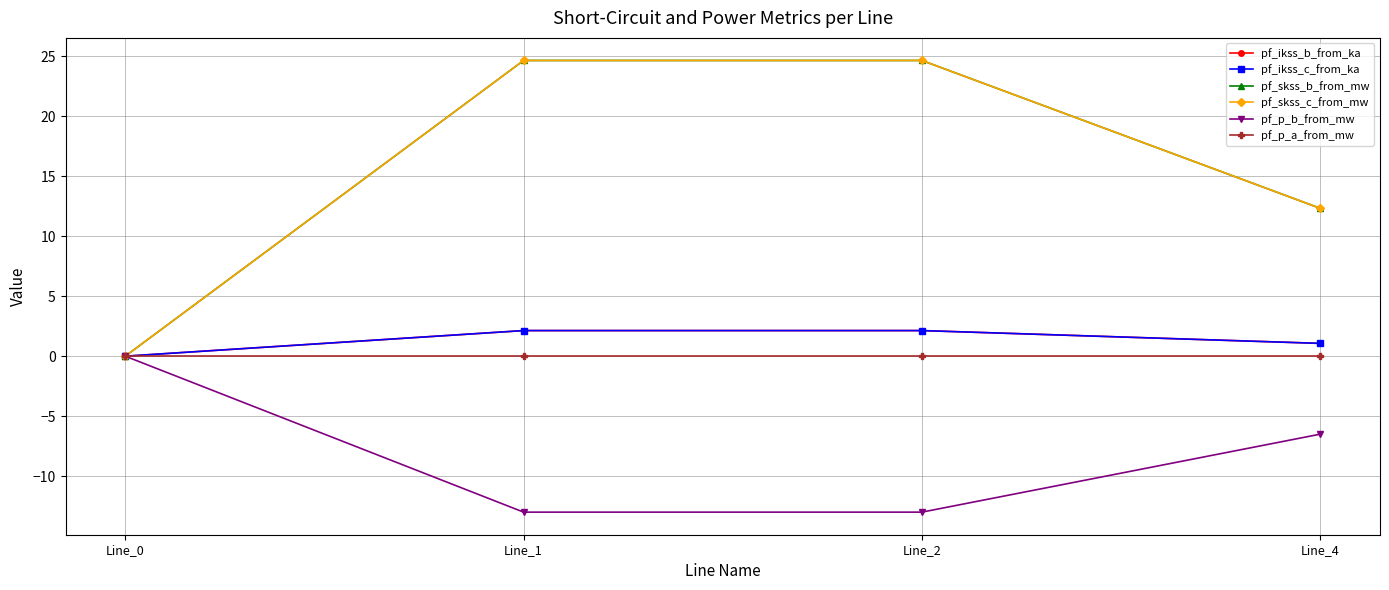

The value of pf_skss_c_from_mw at Line_2 is 24.7. True or false?

True